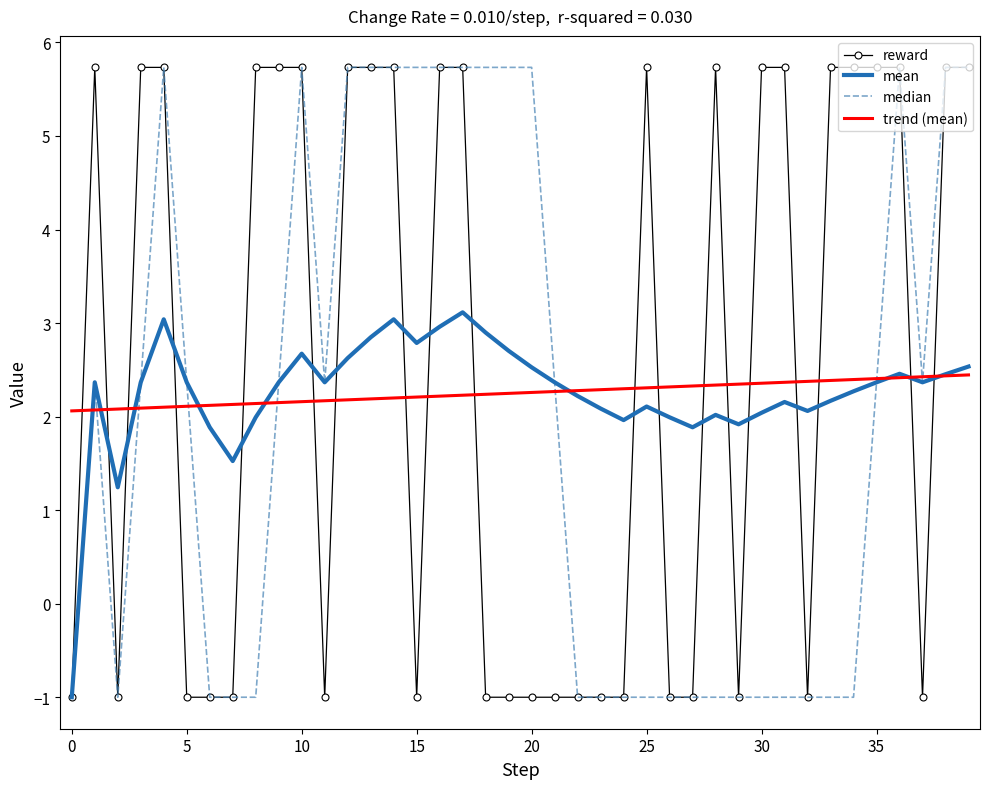

What is the smallest value displayed?

-1.0